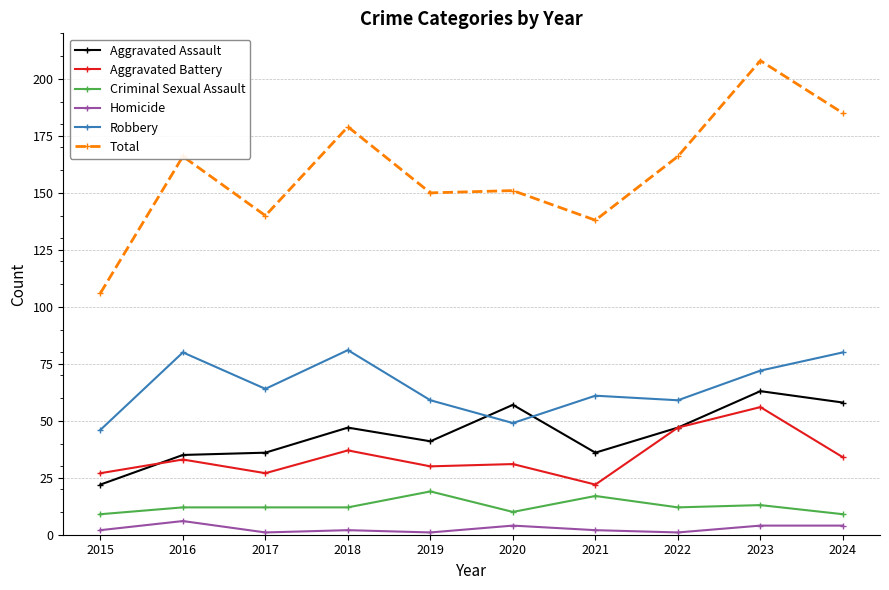

True or false: Homicide and Total intersect in this chart.

False